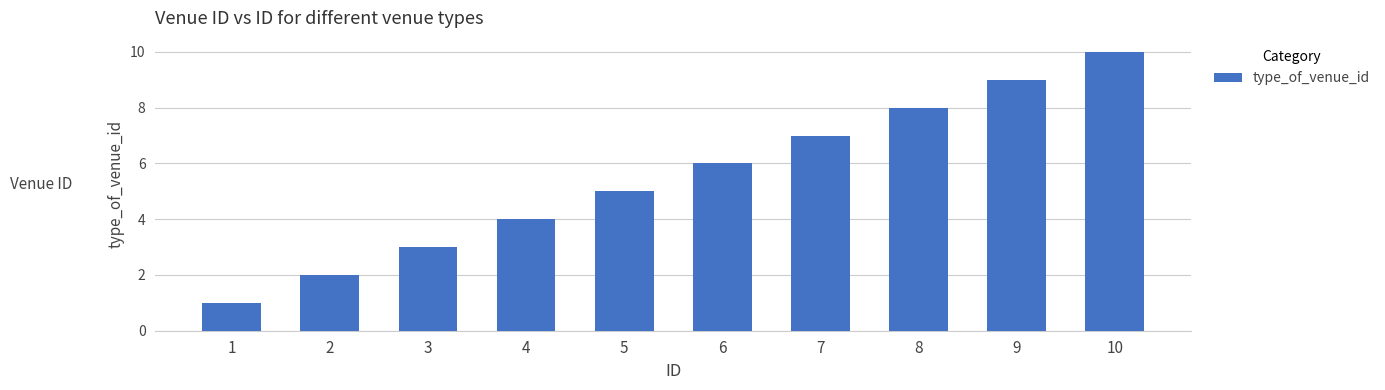

Read the value at 5.

5